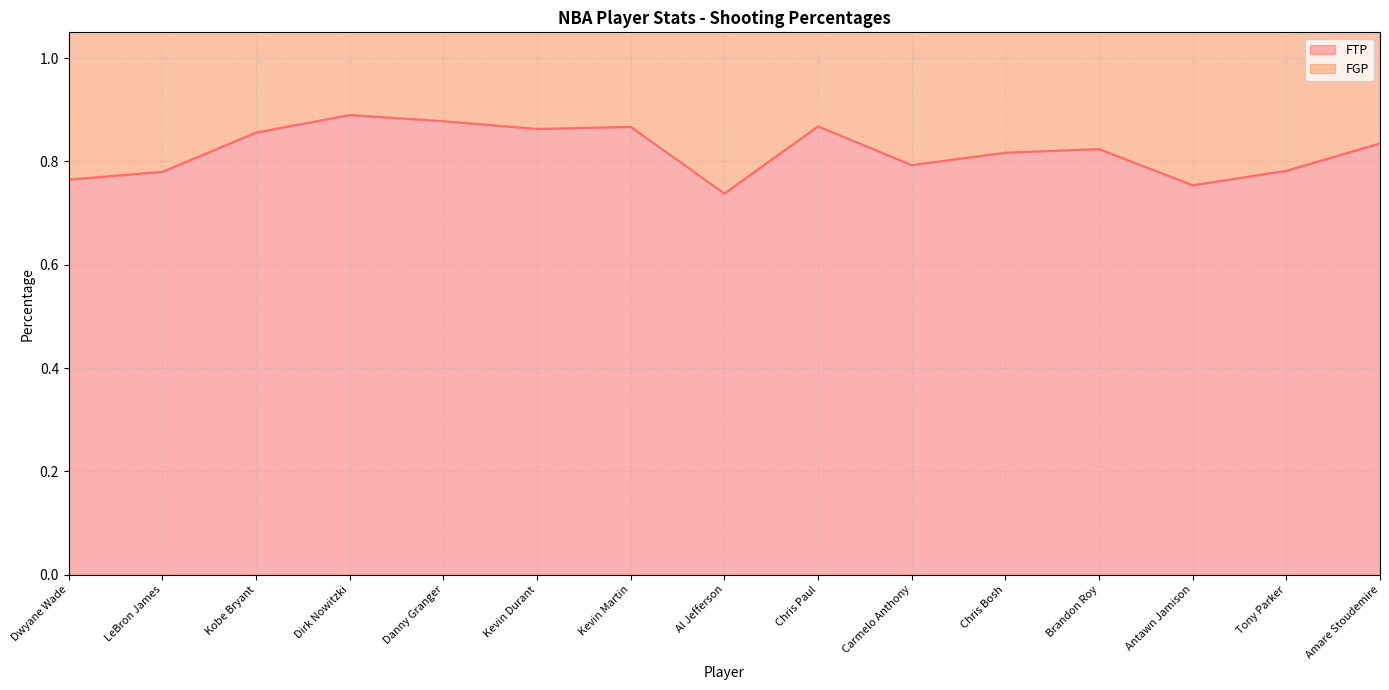

What is the label of the 14th point from the left?

Tony Parker